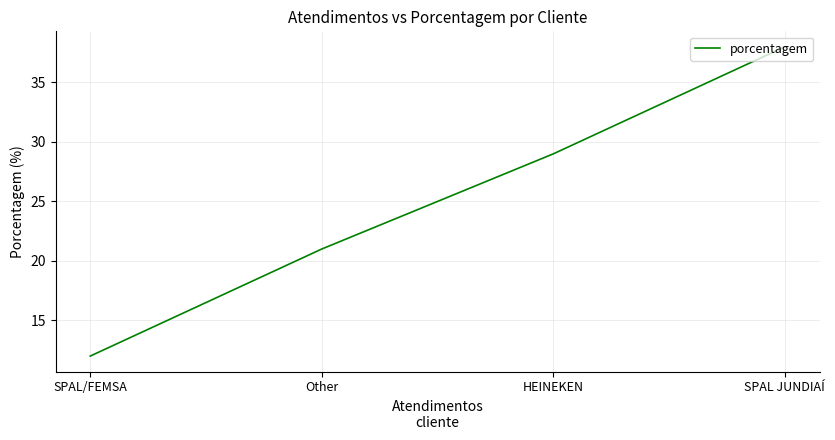

Between HEINEKEN and SPAL/FEMSA, which is larger?

HEINEKEN